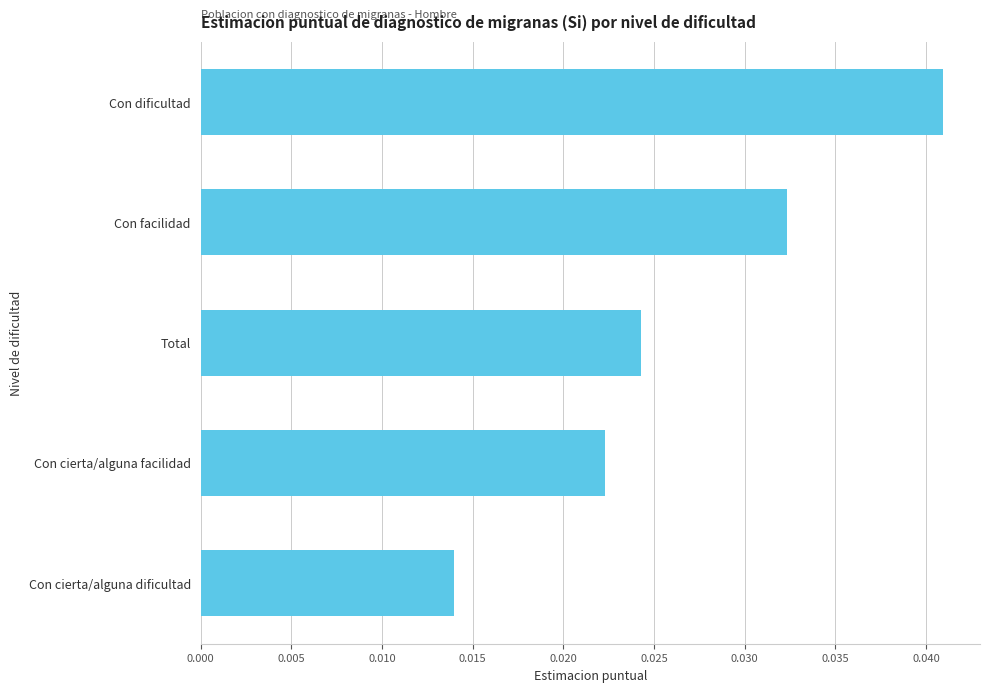

List the labels in order of value, largest first.

Con dificultad, Con facilidad, Total, Con cierta/alguna facilidad, Con cierta/alguna dificultad